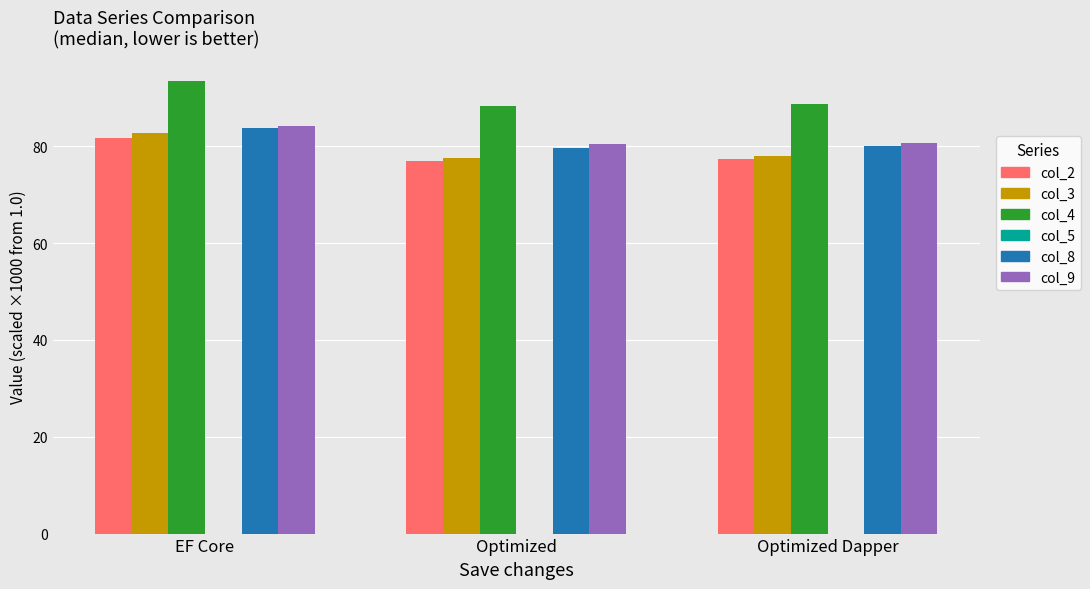

True or false: col_8 has a value of 40.4 at EF Core.

False